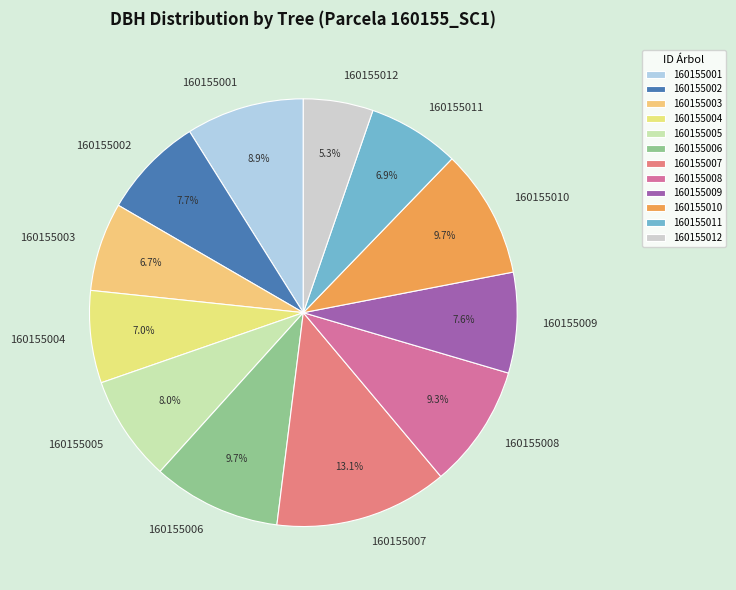

Is it true that 160155005 is 1% of the pie?

False